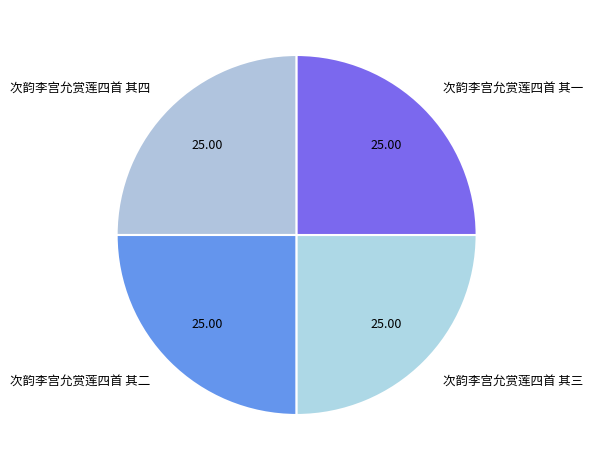

The 次韵李宫允赏莲四首 其二 slice represents 11% of the pie. True or false?

False